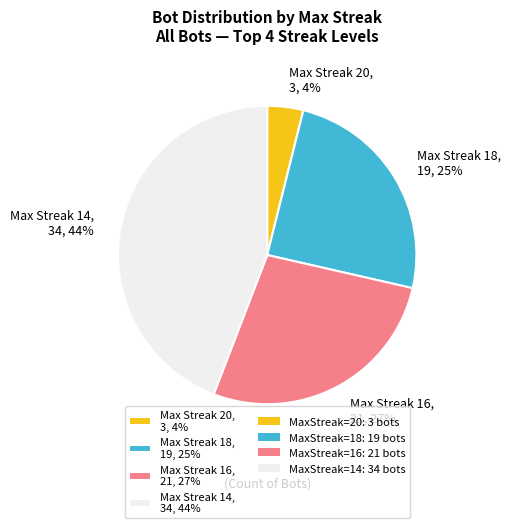

What percentage is the Max Streak 16, 21, 27% slice, to the nearest percent?

27%